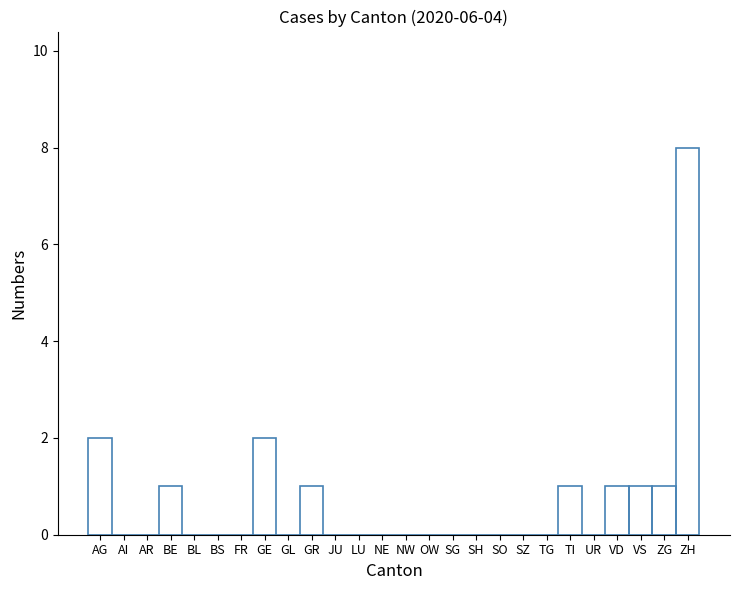

What is the maximum value shown in the chart?

8